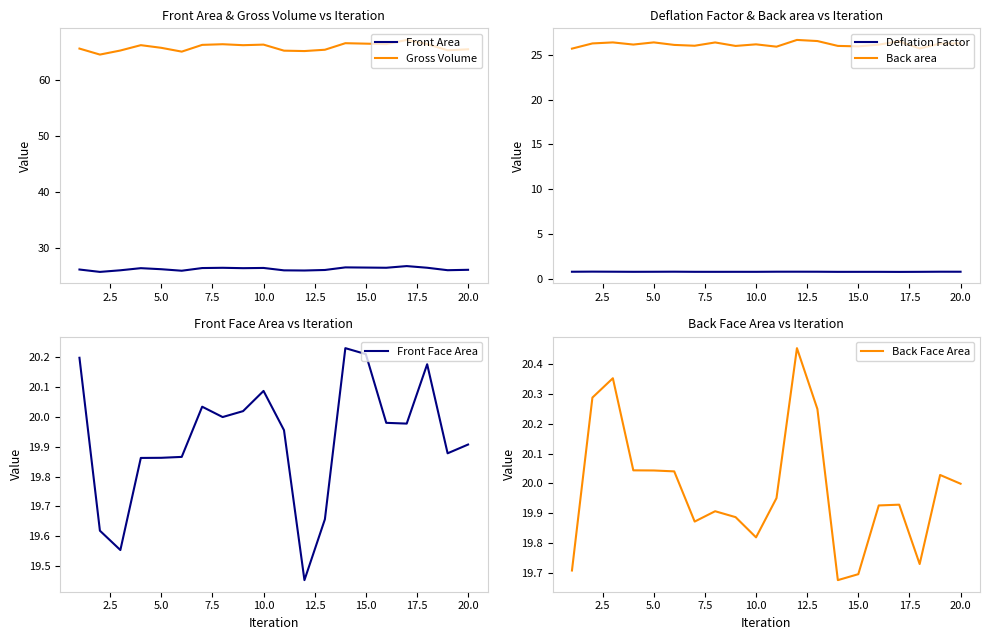

Is it true that Front Face Area equals 19.9 at 20.0?

True